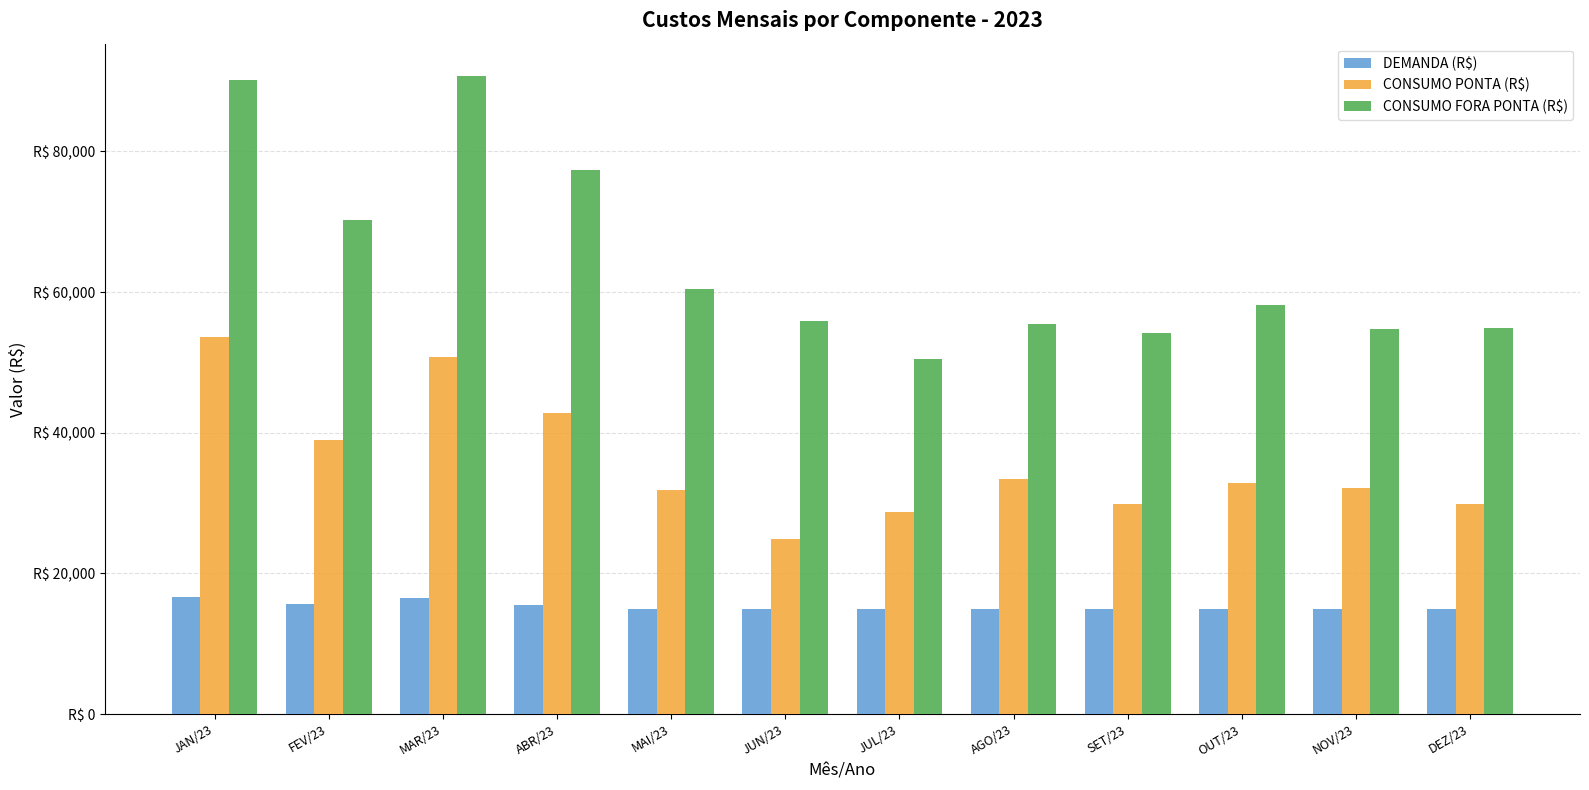

At which category is the sum across all series the highest?

JAN/23